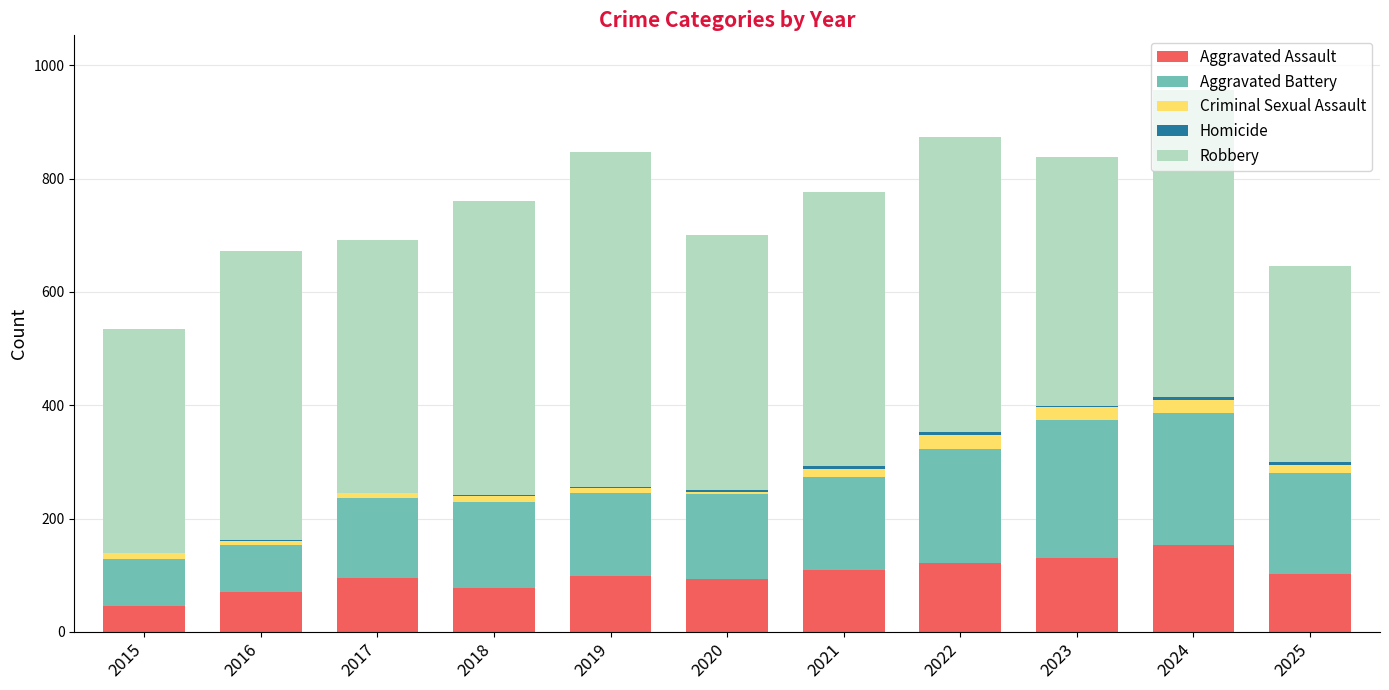

At which label does Aggravated Assault reach its peak?

2024